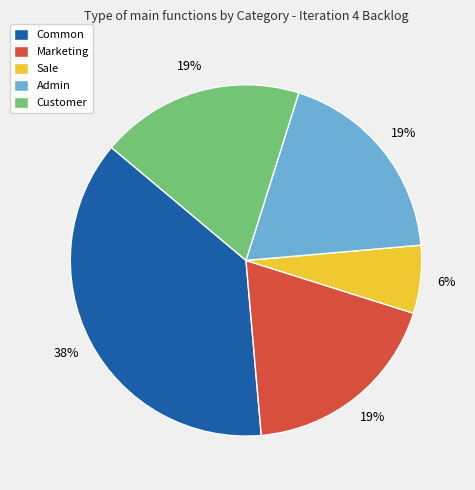

Which category has the biggest portion of the pie?

Common